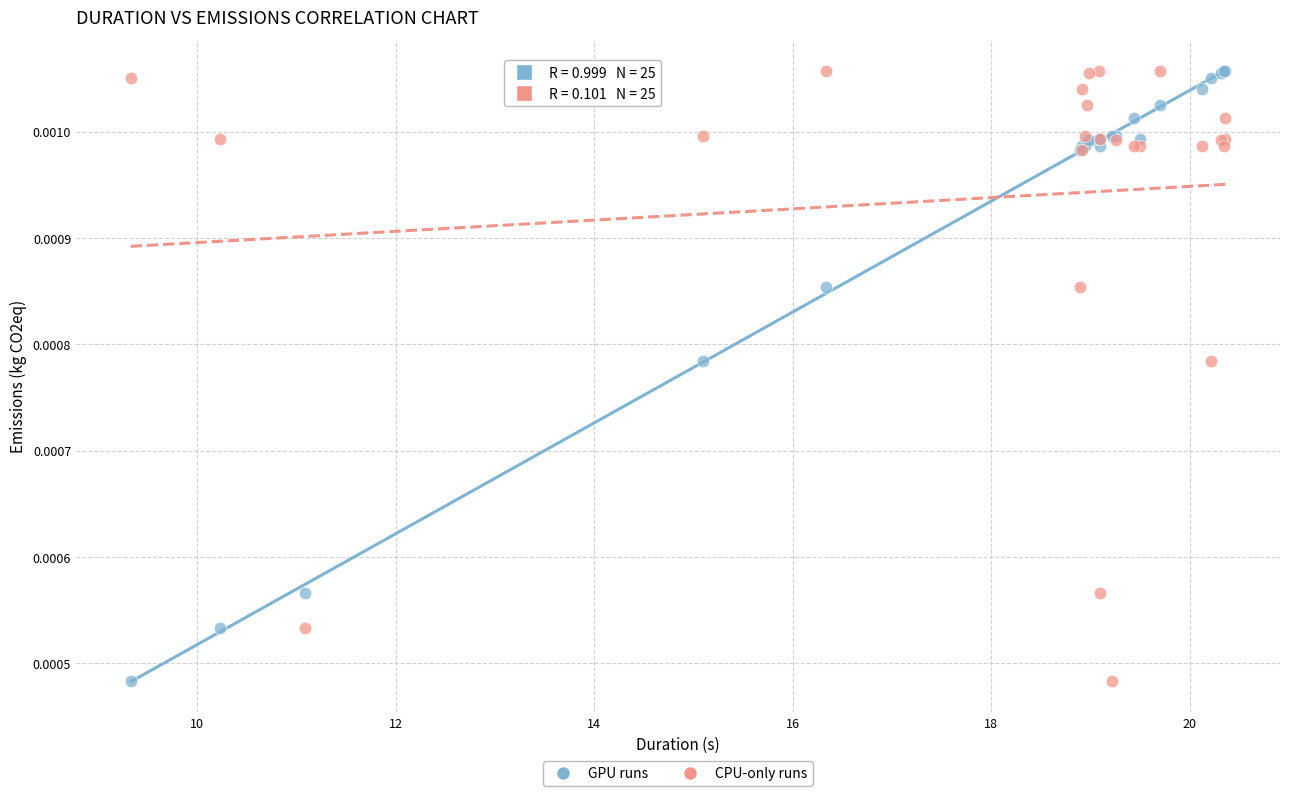

What are all the series names shown in the legend?

GPU runs, CPU-only runs